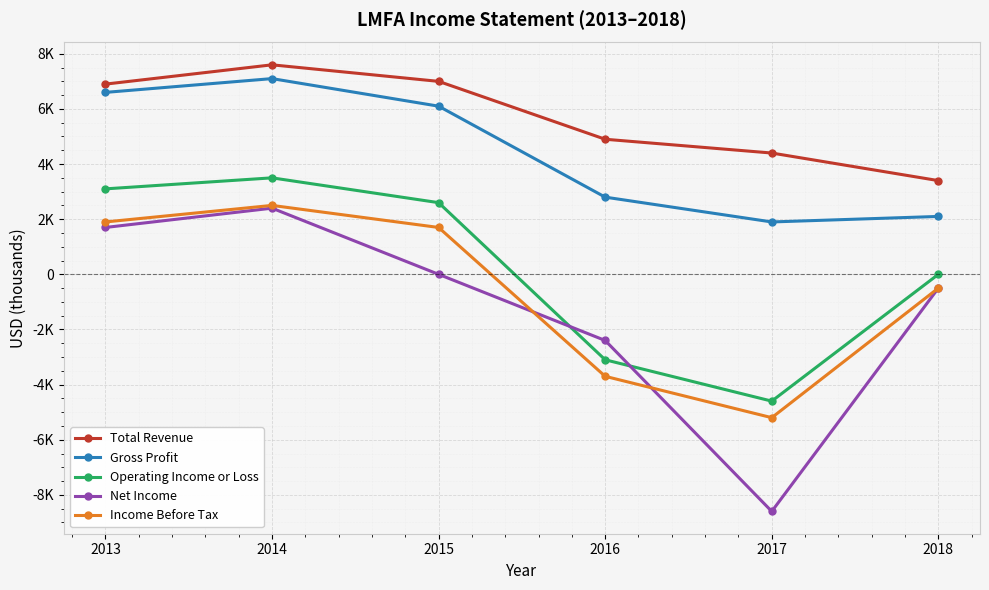

Does the chart have visible grid lines?

Yes